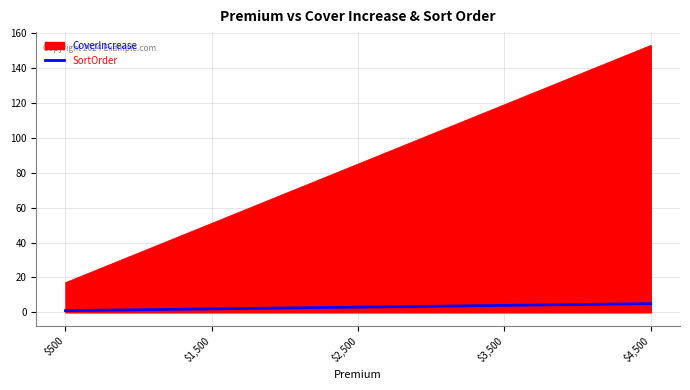

How many lines are shown in the chart?

2